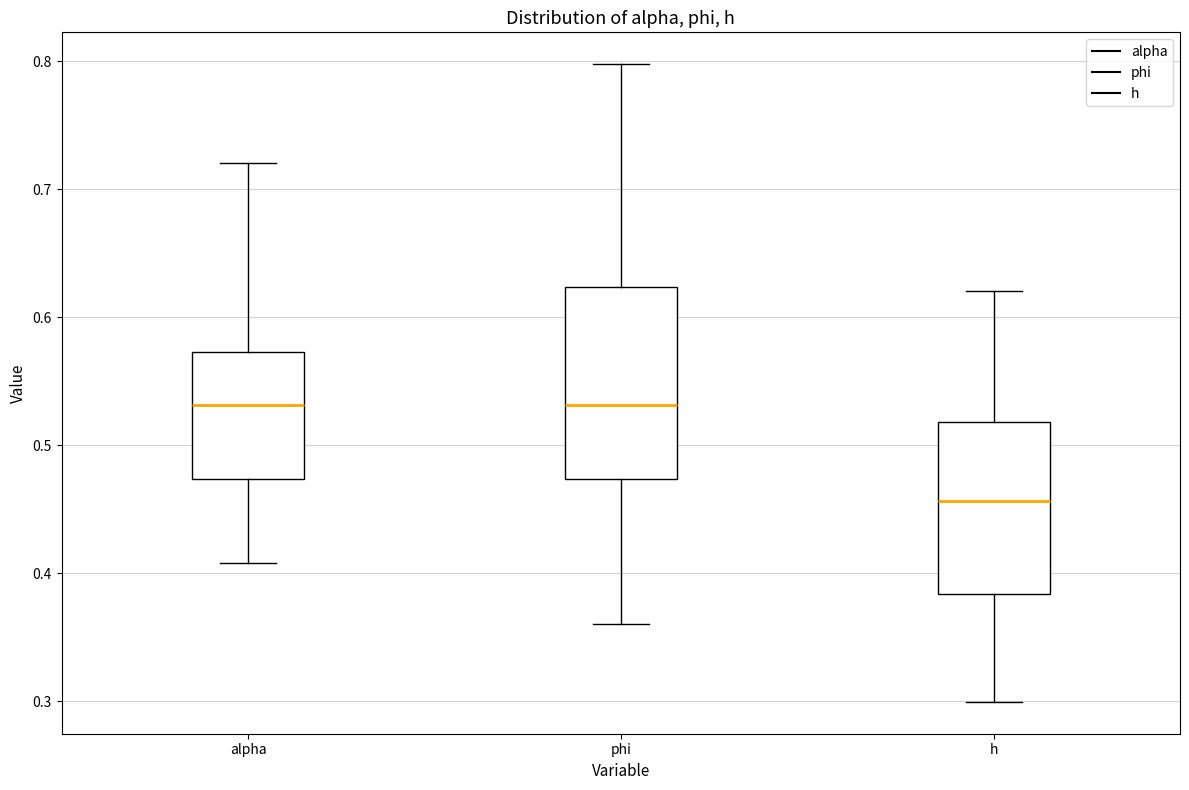

Where is the lower edge of the box for h on the y-axis? The values are not printed on the chart, so give them approximately, as read against the axis.

0.38